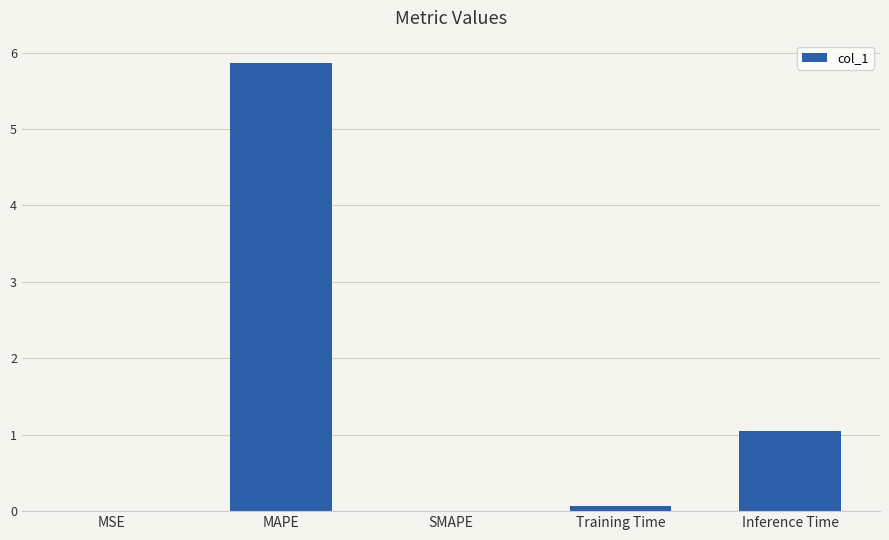

True or false: the data shows 3.9 at SMAPE.

False